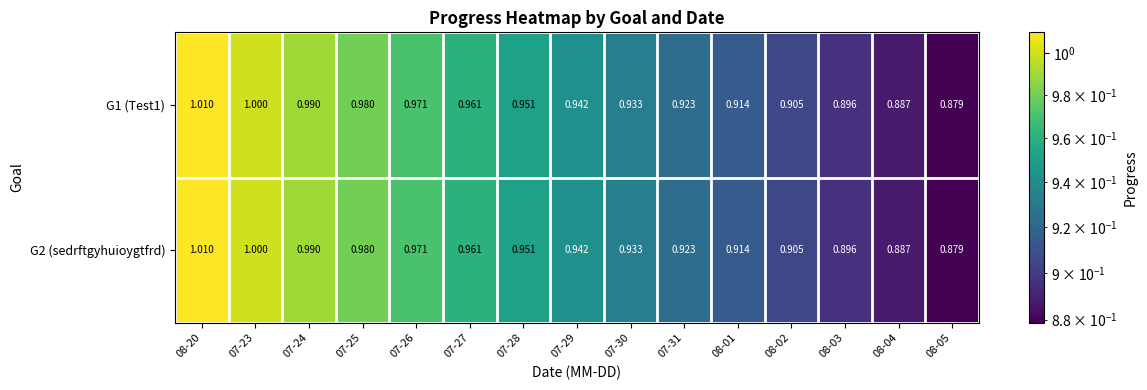

Is the value of G1 (Test1) at 07-25 greater than the value of G2 (sedrftgyhuioygtfrd) at 07-29?

Yes